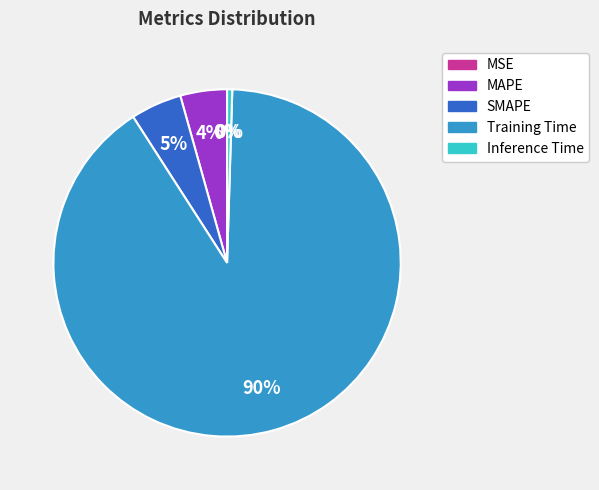

The Training Time slice represents 90% of the pie. True or false?

True